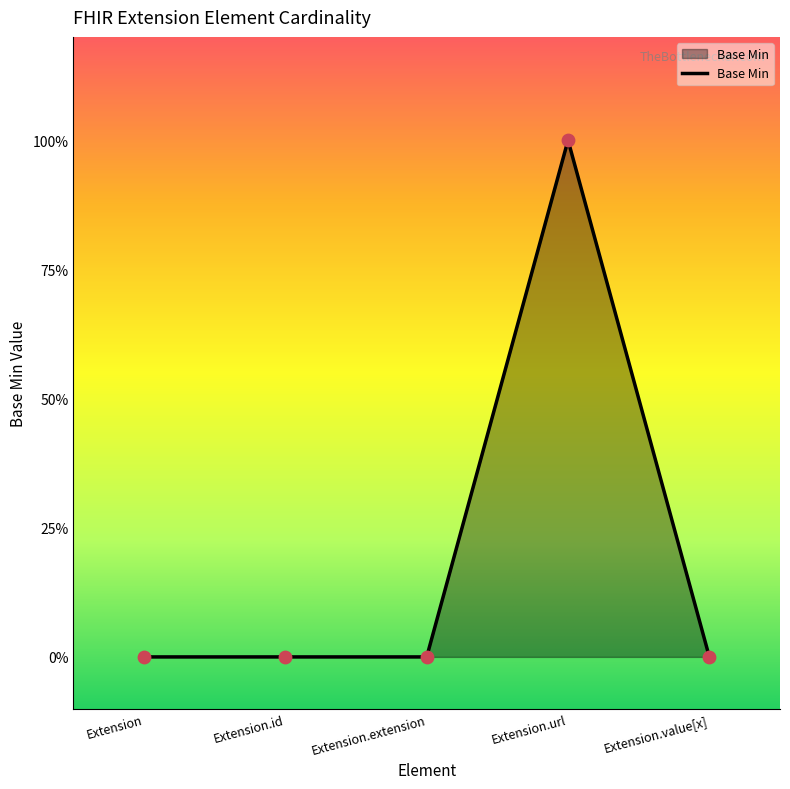

Between Extension and Extension.url, which is larger?

Extension.url